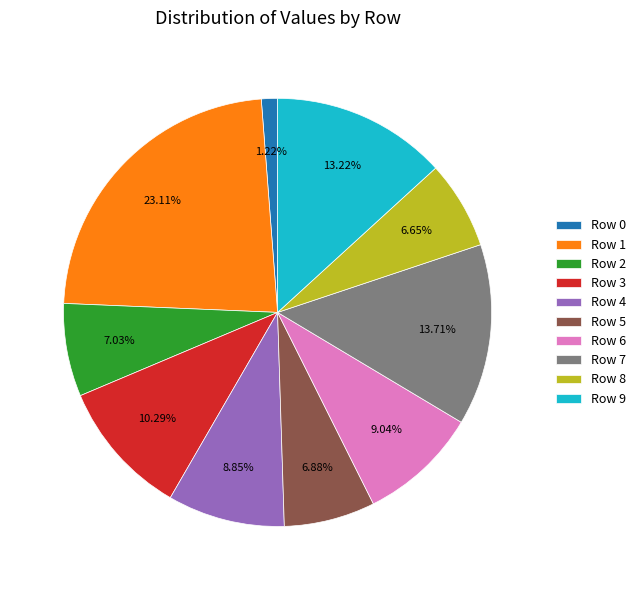

Is there any slice that represents more than half of the pie?

No